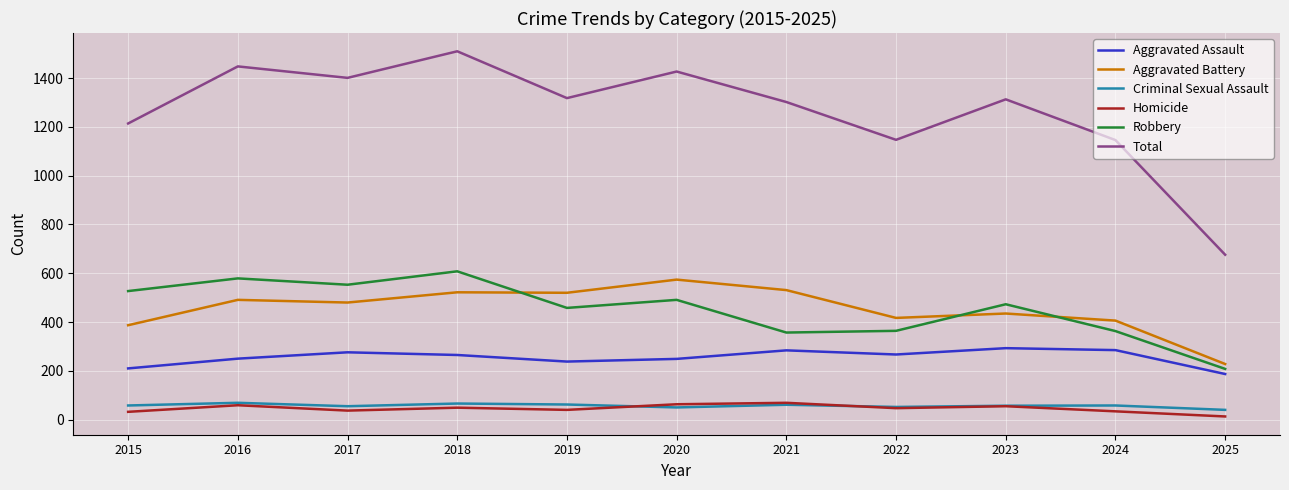

What value does the Total series have at 2025, to the nearest 100?

700